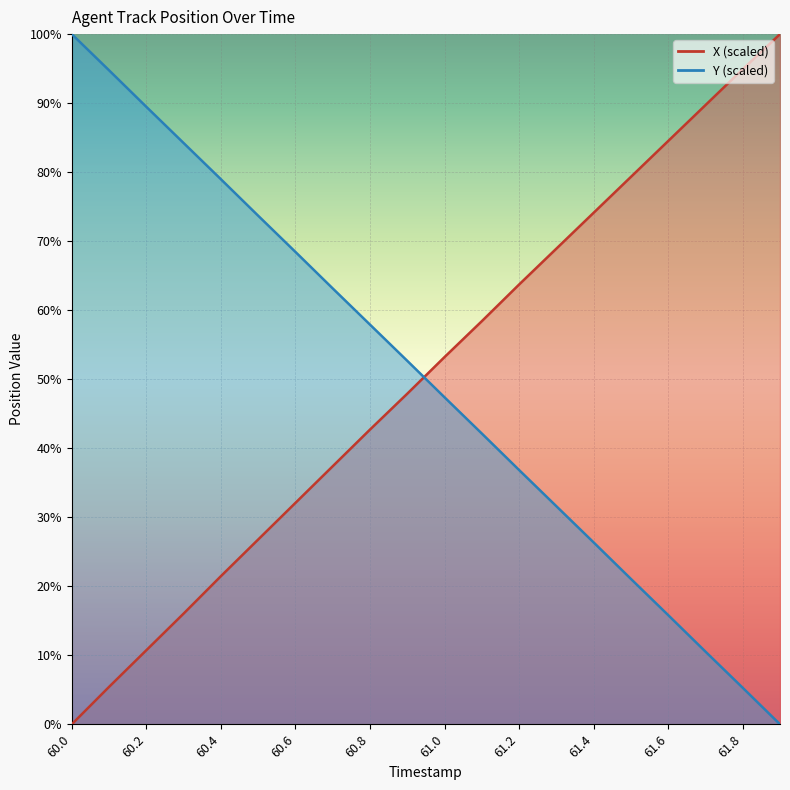

At which label does X first exceed 53?

61.0